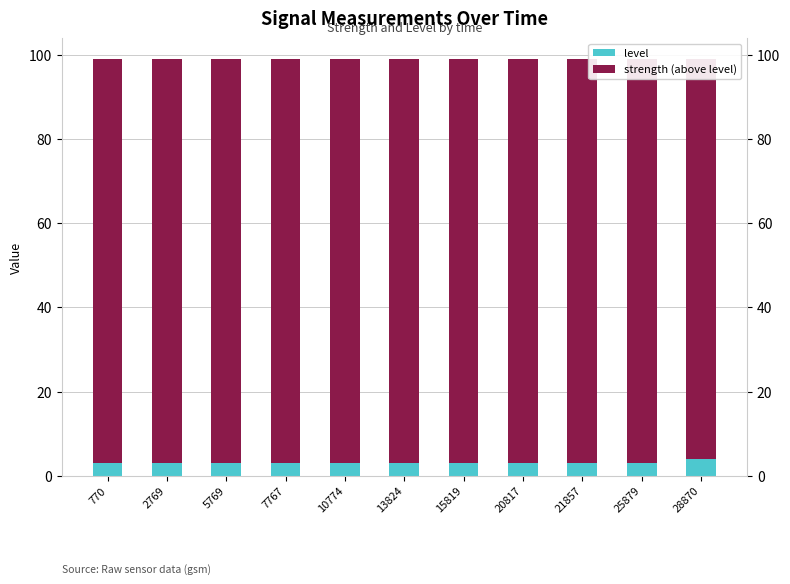

What is the value of the level bar at the 1st from the left?

3